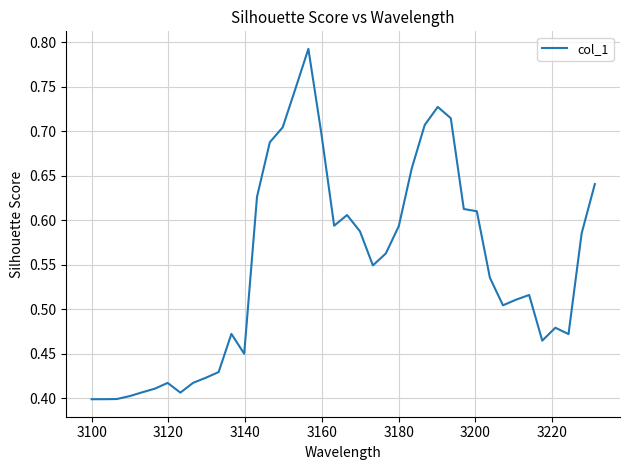

What is the value of the 24th point from the left?

0.6